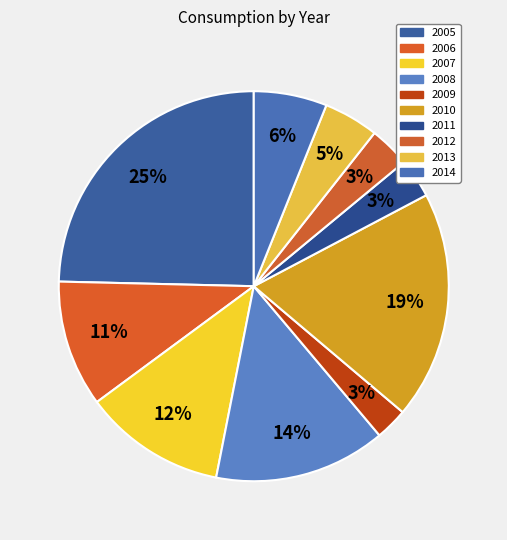

What is the change in value from 2007 to 2009?

-0.1